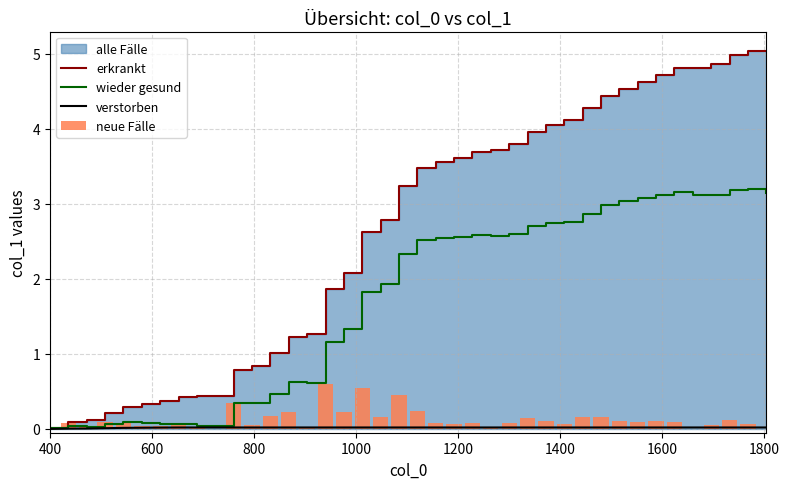

The erkrankt series shows 8.2 at 34. True or false?

False